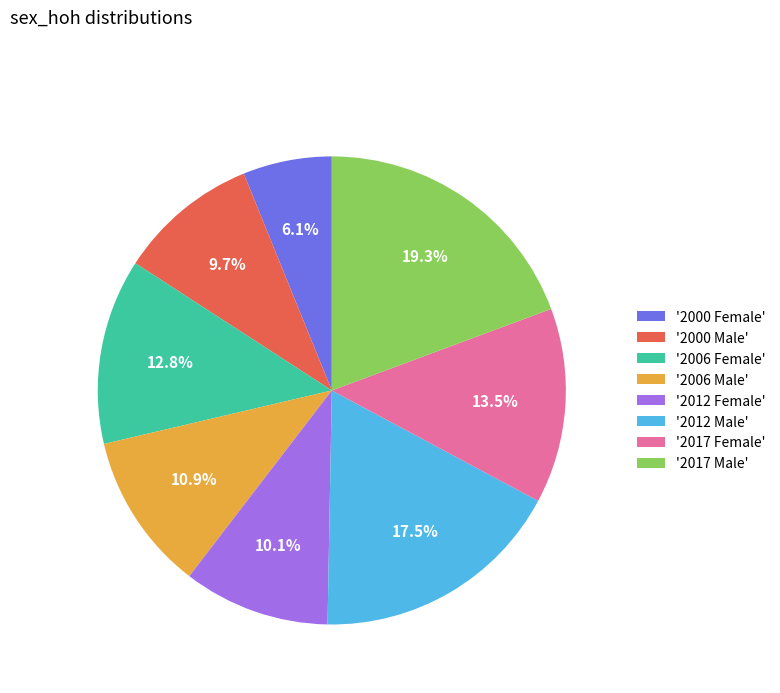

What is the total percentage of '2000 Female' and '2017 Female'?

19.6%